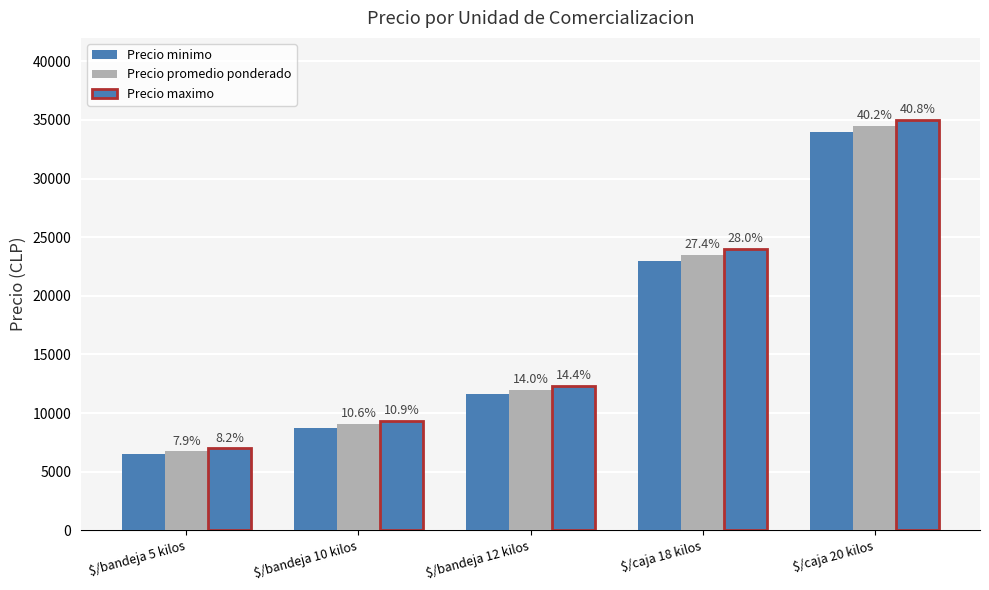

How many groups of bars are there?

5